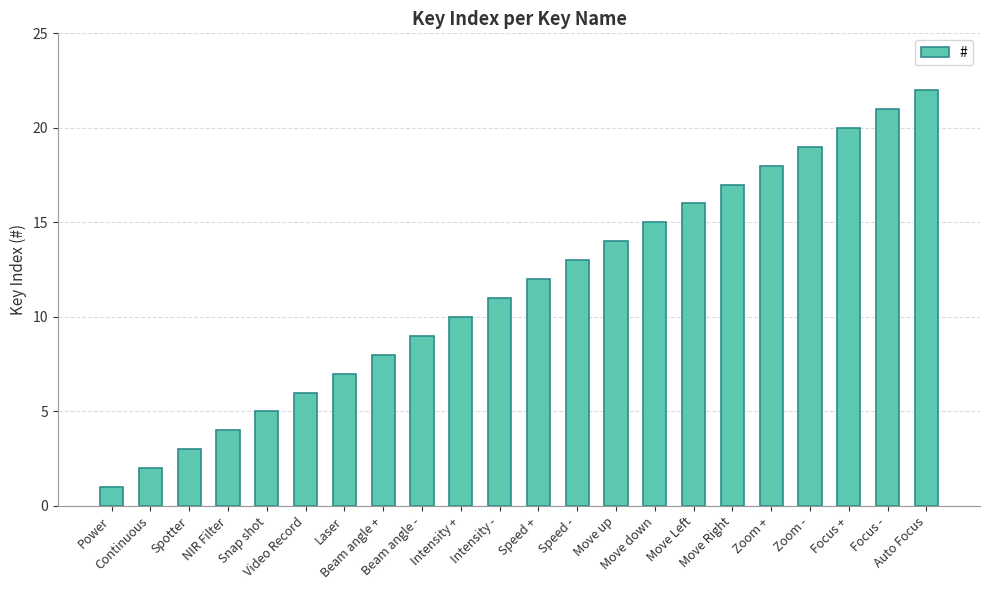

Are the bars horizontal?

No